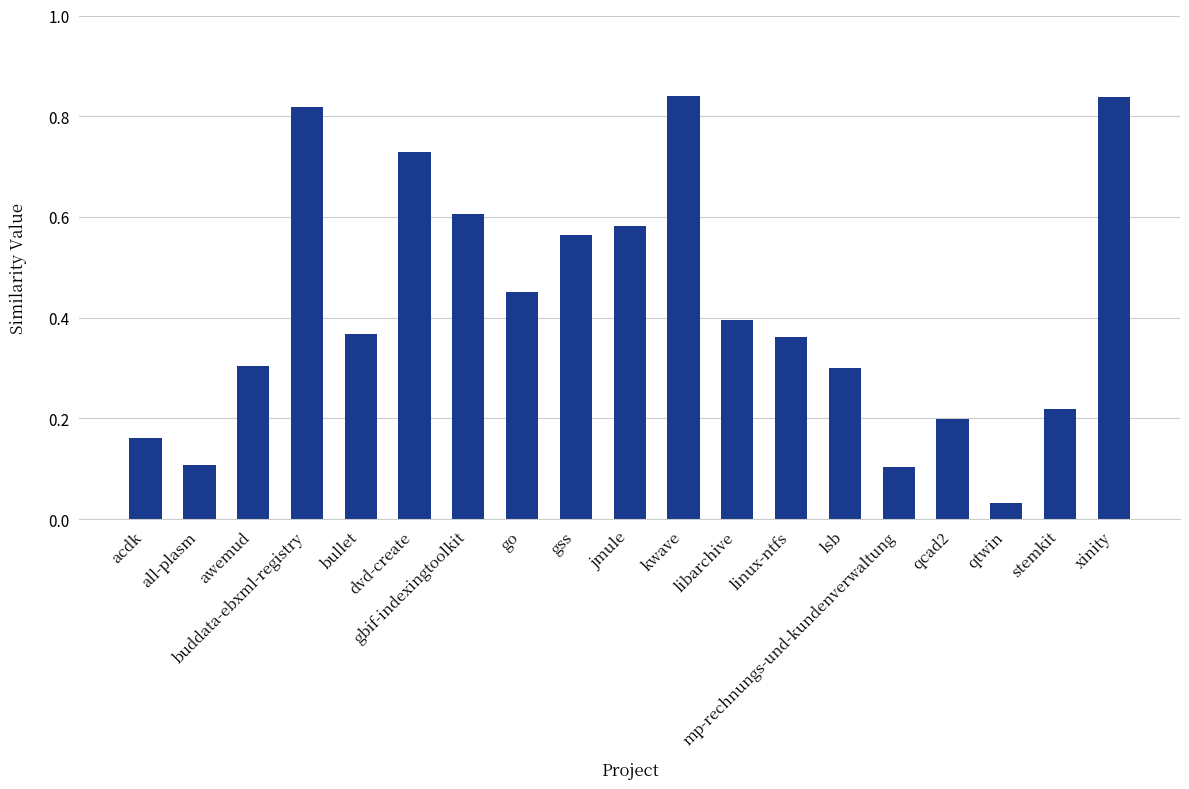

What position from the left is buddata-ebxml-registry?

4